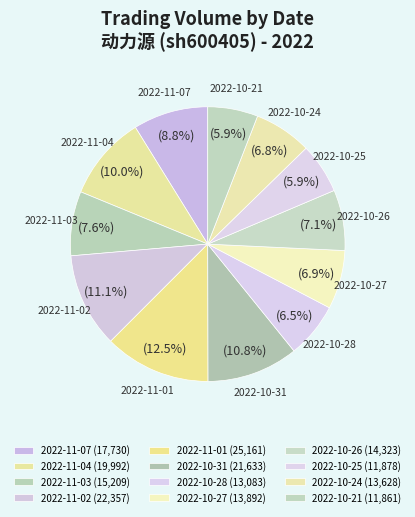

To the nearest percent, what is the difference between the 2022-11-03 and 2022-11-04 slice percentages?

2%